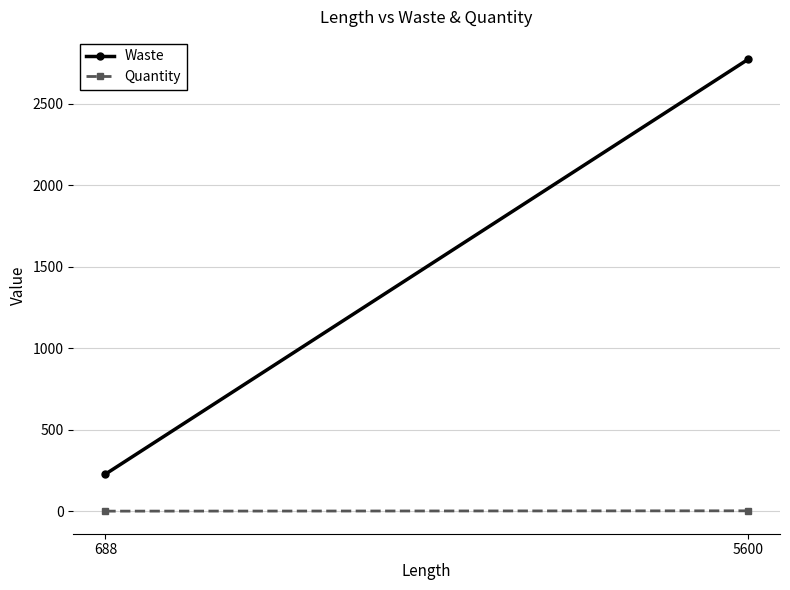

Which label corresponds to the smallest value in the chart?

688